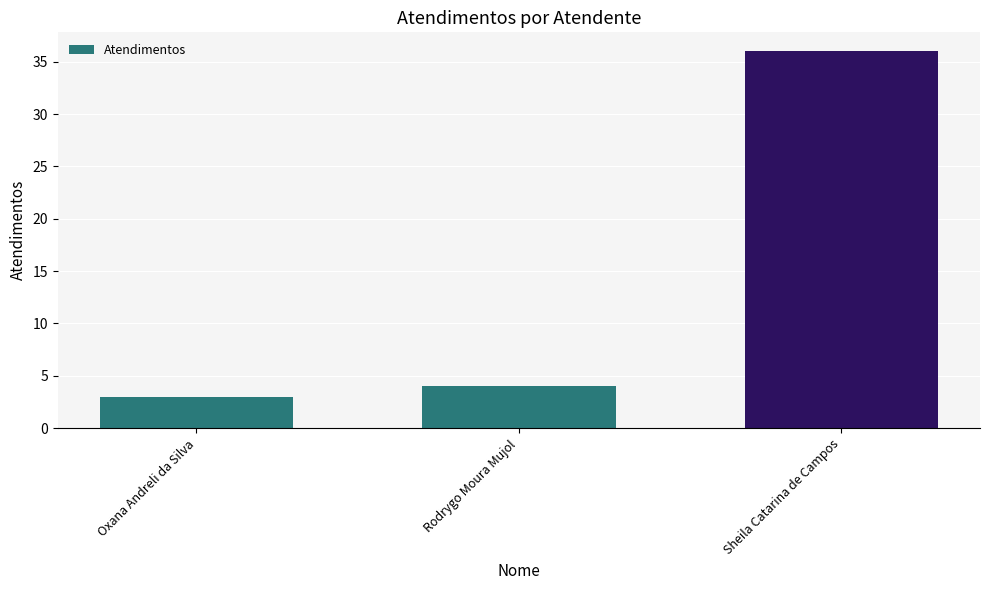

What is the sum of all values?

43